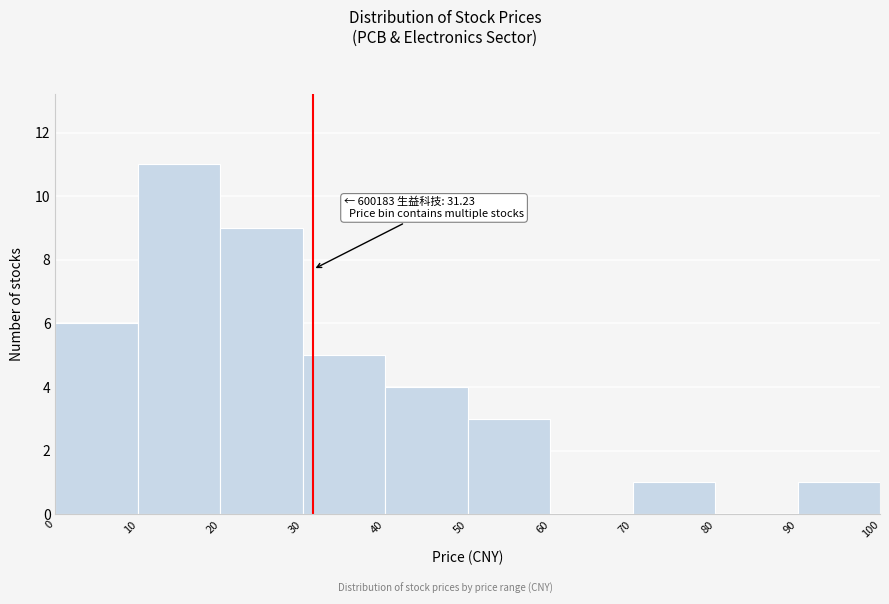

Over which range of the x-axis is the bar tallest?

10 to 20